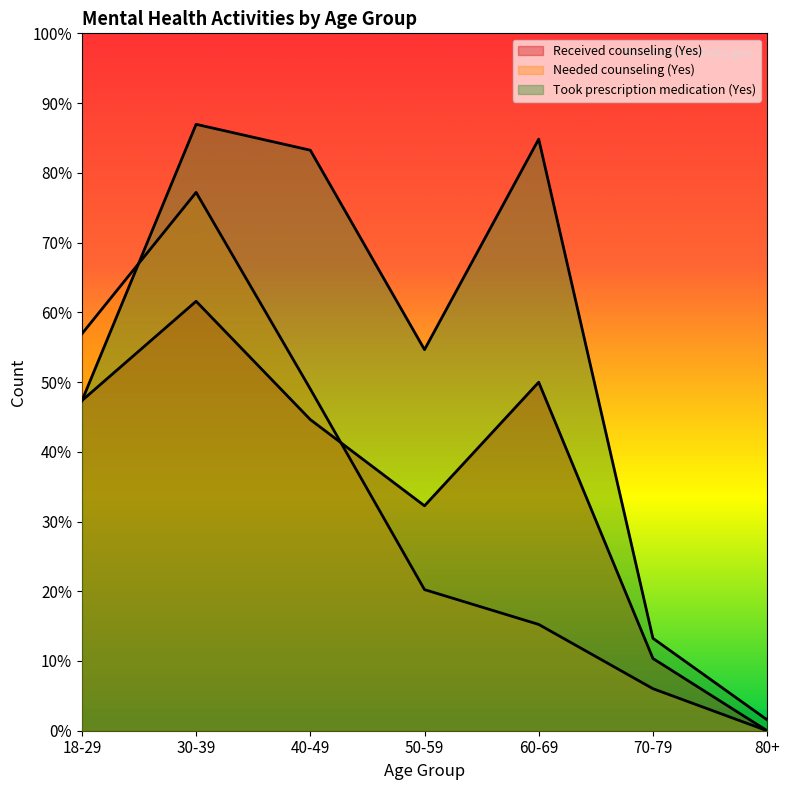

Where is the first local maximum for Received counseling (Yes)?

30-39